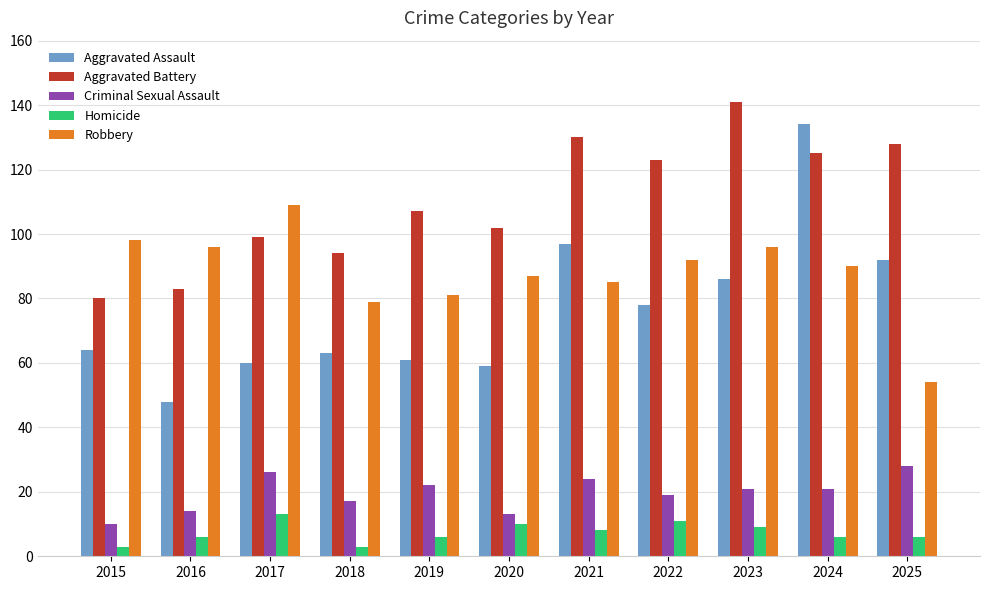

What is the difference between the second highest and minimum values in the Aggravated Assault series?

49